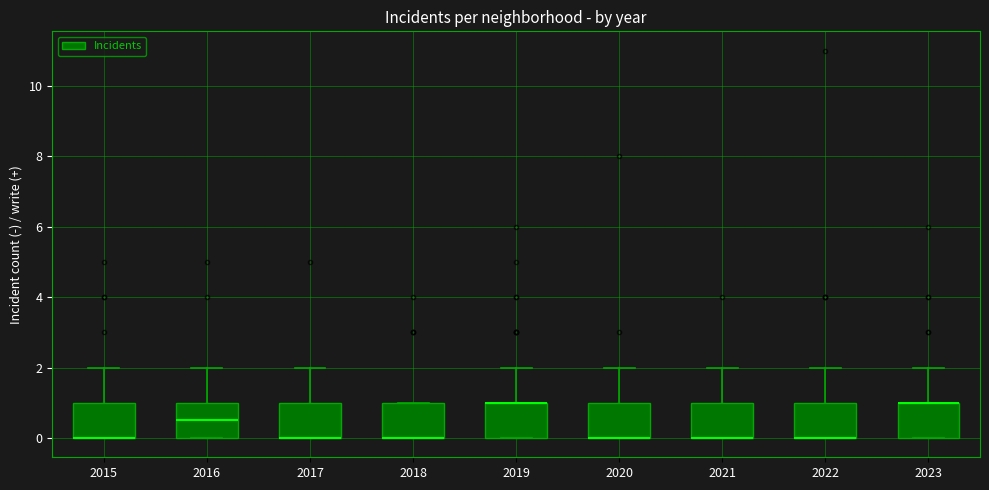

Where is the lower edge of the box at x = 2021 on the y-axis? The values are not printed on the chart, so give them approximately, as read against the axis.

0.0